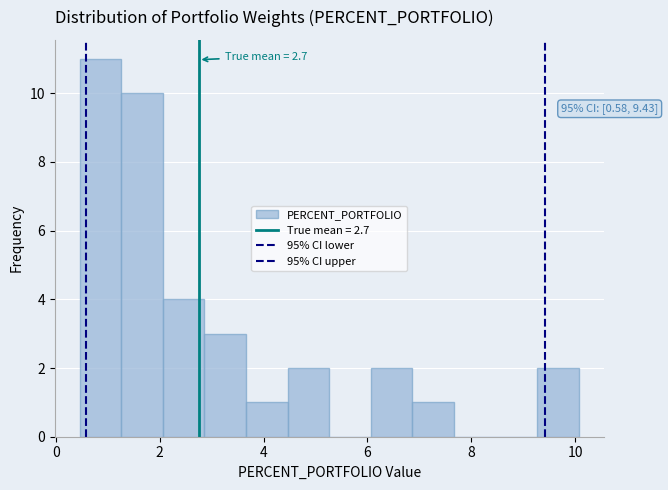

Which range on the x-axis has the tallest bar?

0.4 to 1.2